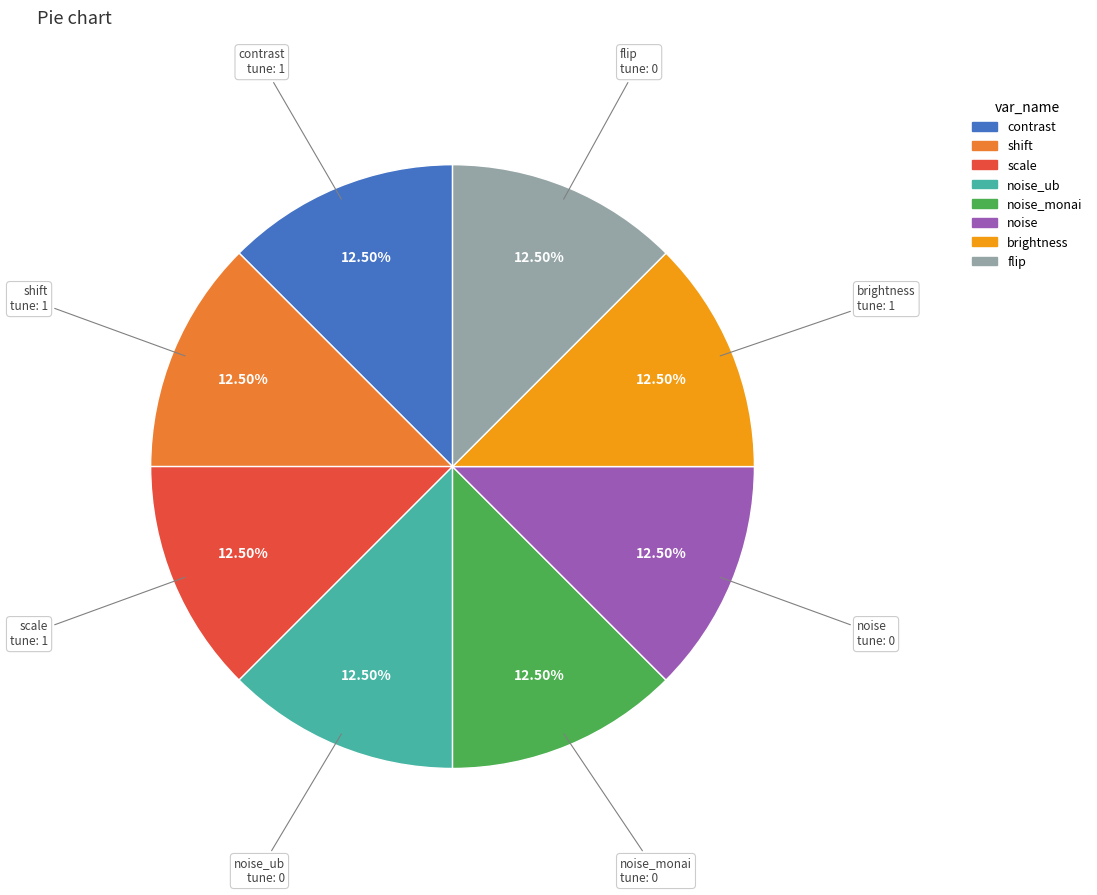

Does any single category account for the majority?

No